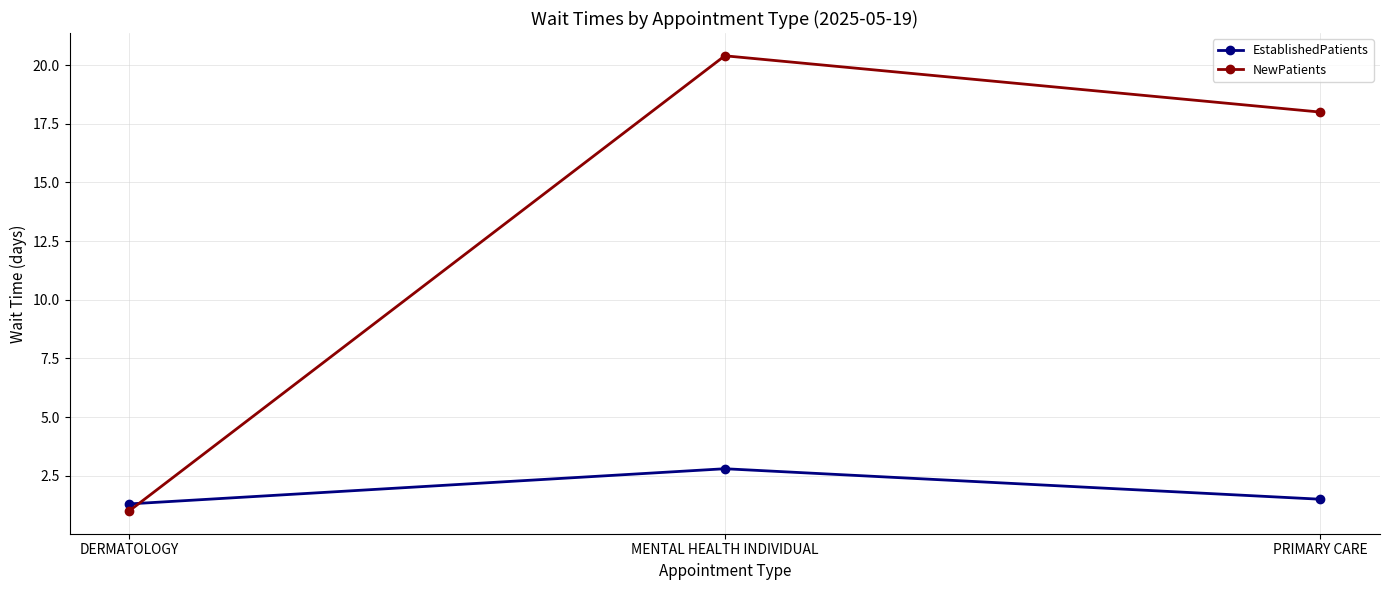

Between MENTAL HEALTH INDIVIDUAL and PRIMARY CARE, which series saw the biggest shift?

NewPatients